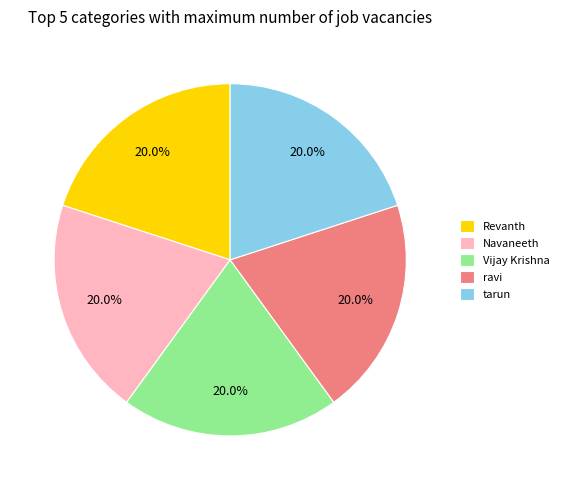

What is the ratio of the value at Vijay Krishna to the value at Navaneeth?

1.0